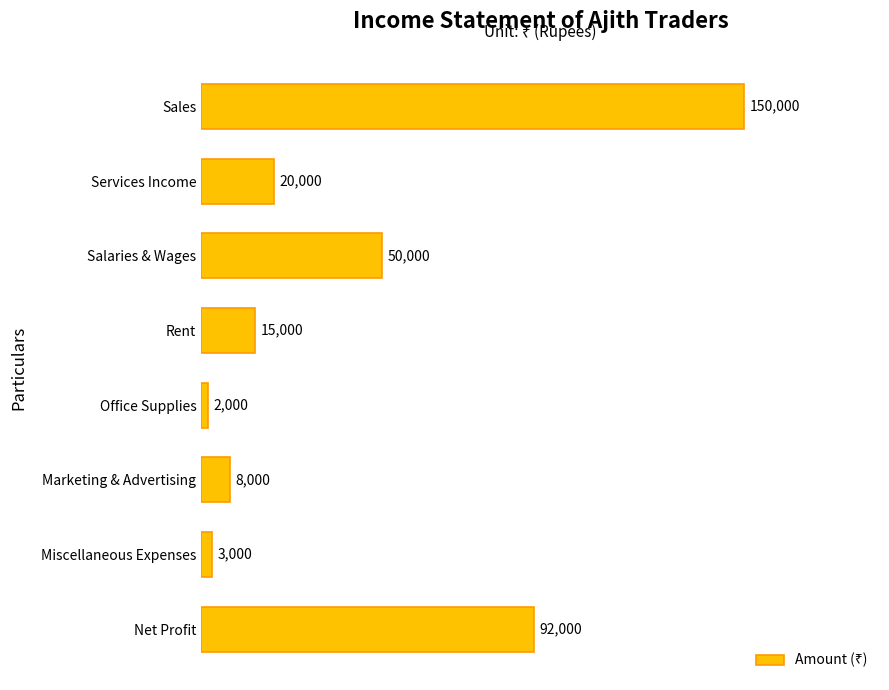

Rank the categories by value from highest to lowest.

Sales, Net Profit, Salaries & Wages, Services Income, Rent, Marketing & Advertising, Miscellaneous Expenses, Office Supplies